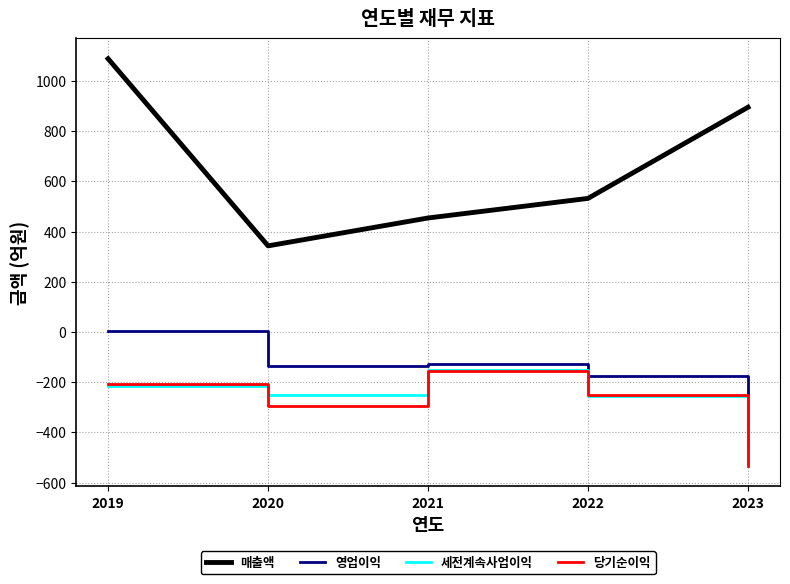

How many values in 영업이익 are above zero?

1